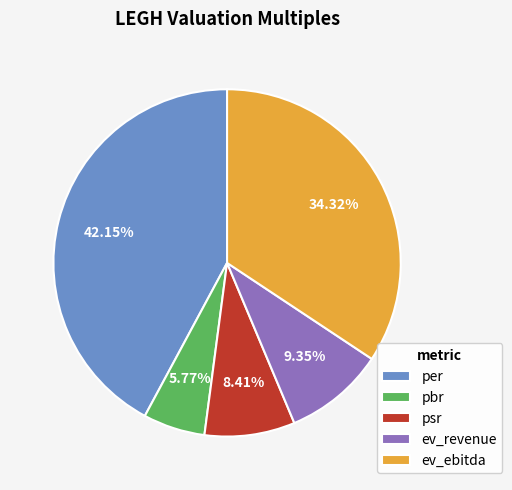

Is there any slice that represents more than half of the pie?

No